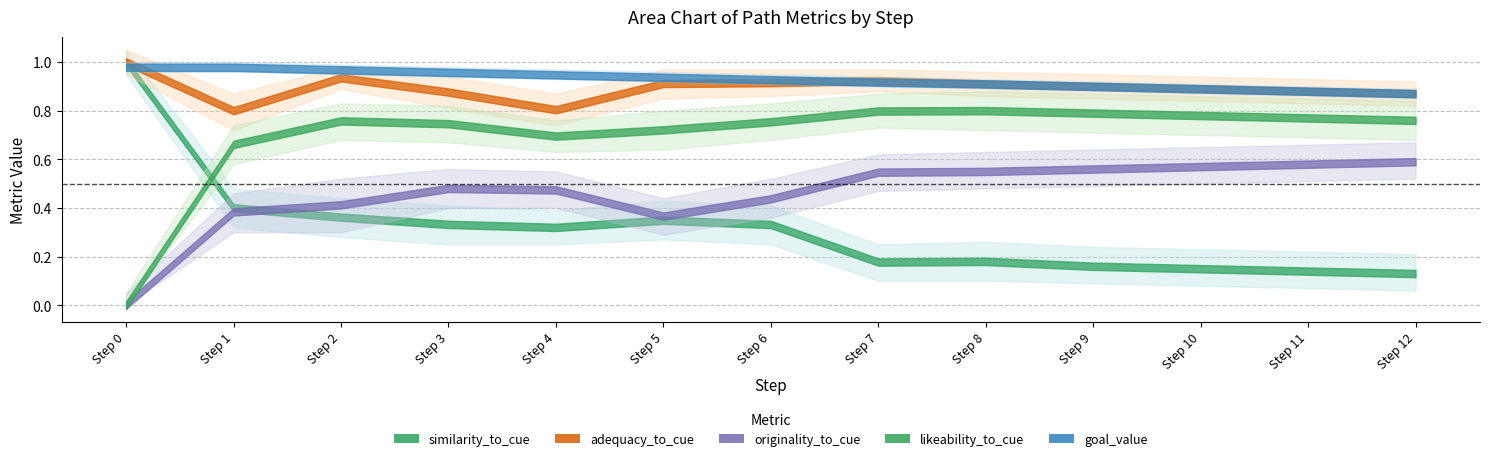

True or false: similarity_to_cue and goal_value intersect in this chart.

True